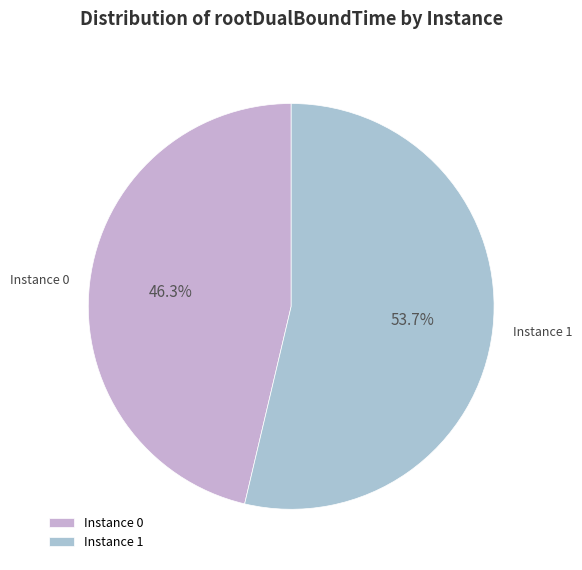

Which slice represents more than half of the pie?

Instance 1